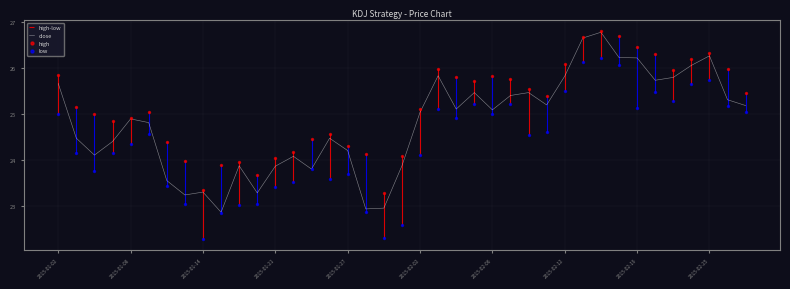

True or false: close has a value of 23.9 at 2015-01-21.

True